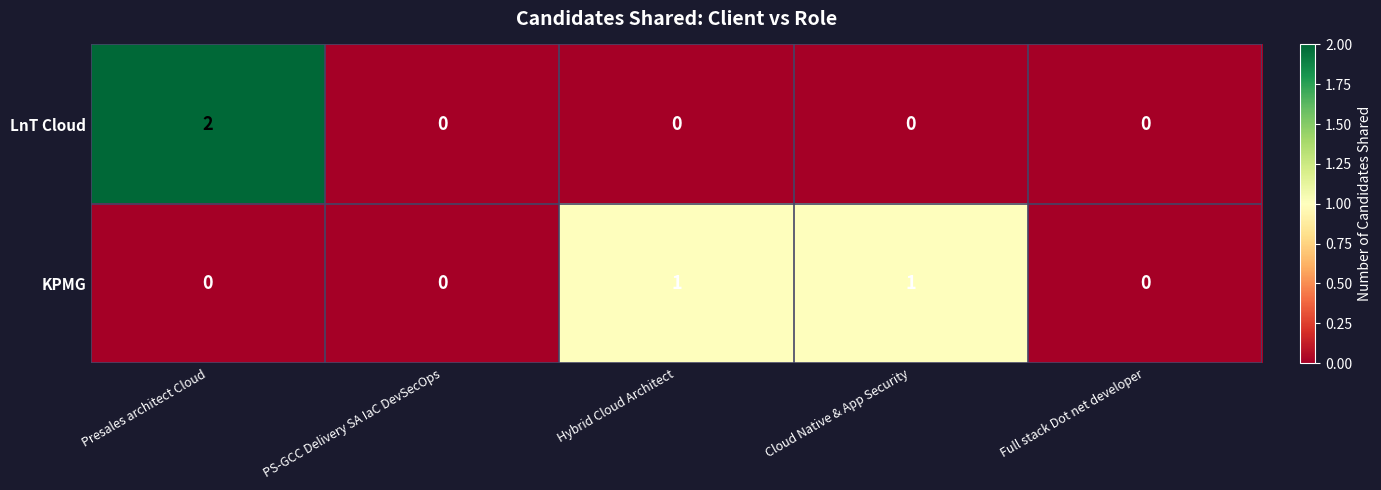

Reading left to right, extract all data points from this chart.

LnT Cloud: 2	0	0	0	0
KPMG: 0	0	1	1	0